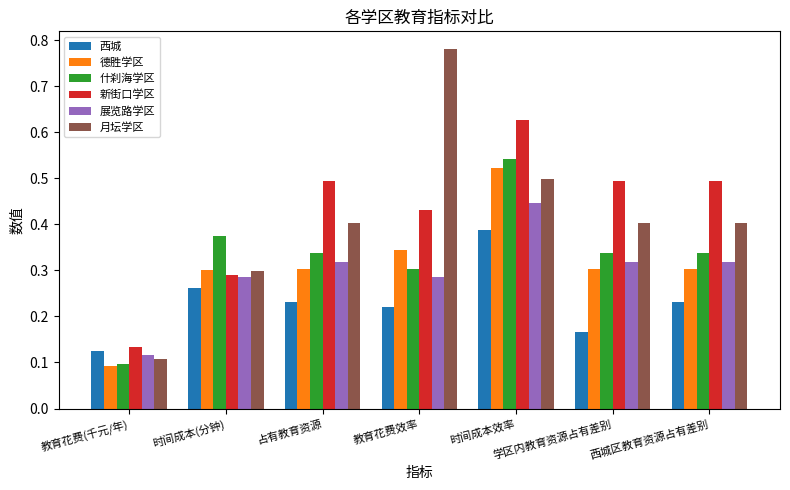

Between 教育花费(千元/年) and 西城区教育资源占有差别, which series saw the biggest shift?

新街口学区